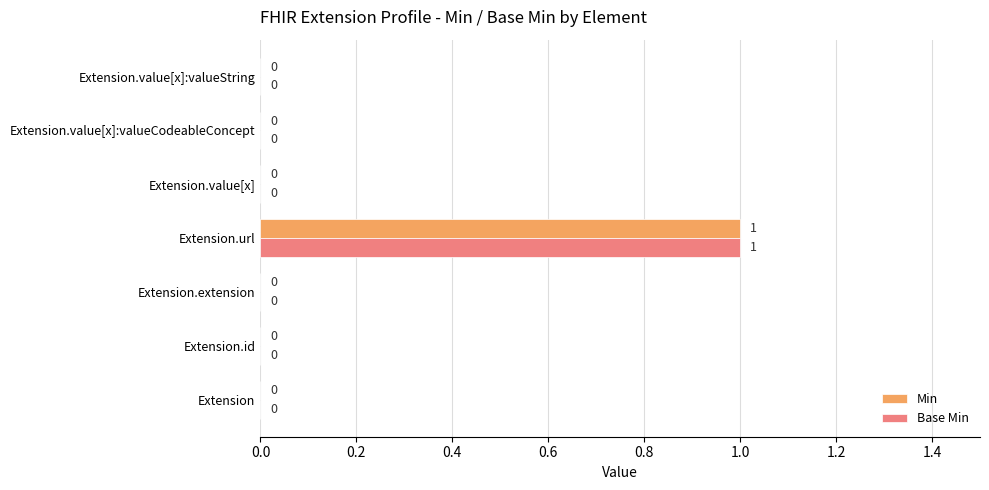

Count the number of categories in the chart.

7